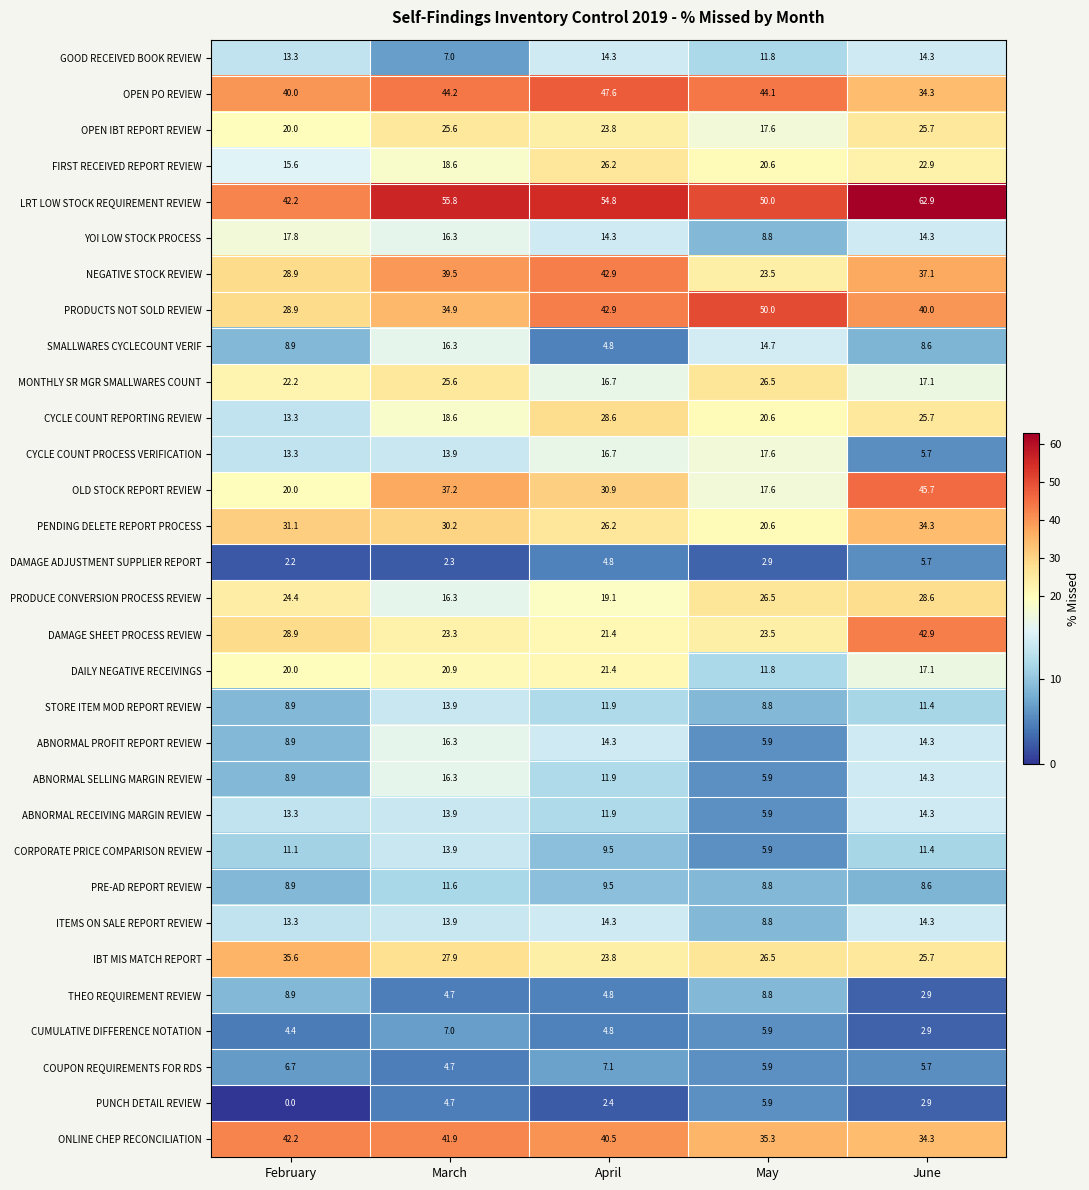

Which label corresponds to the largest value in the chart?

June